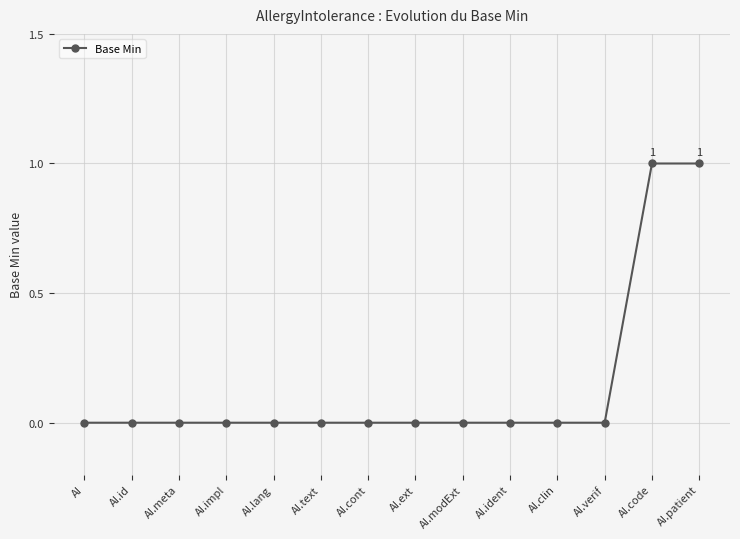

What is the label of the 11th point from the right?

AI.impl